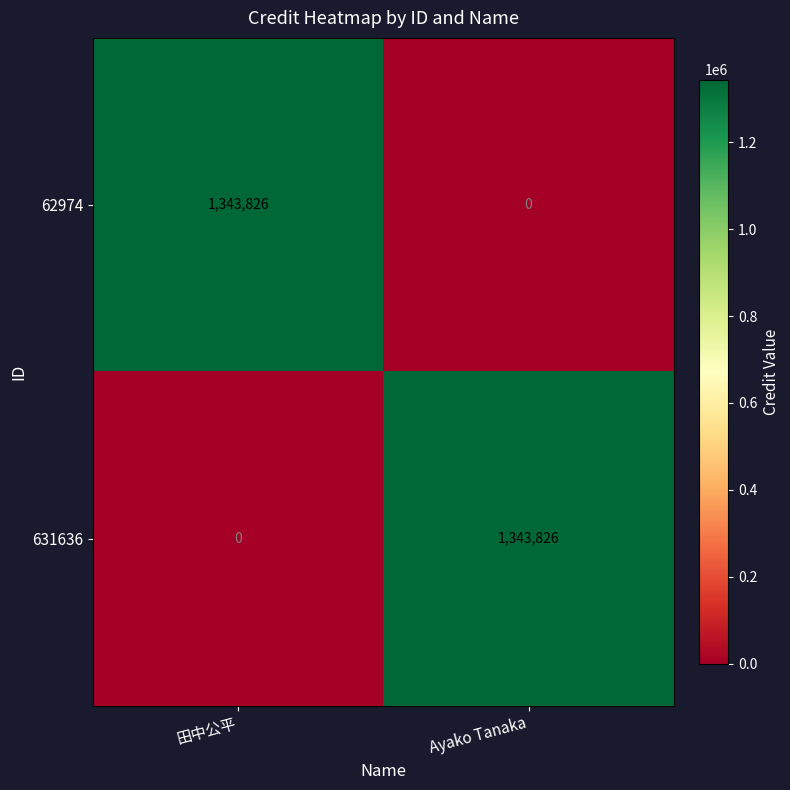

What is the difference between the highest and lowest values at Ayako Tanaka?

1343826